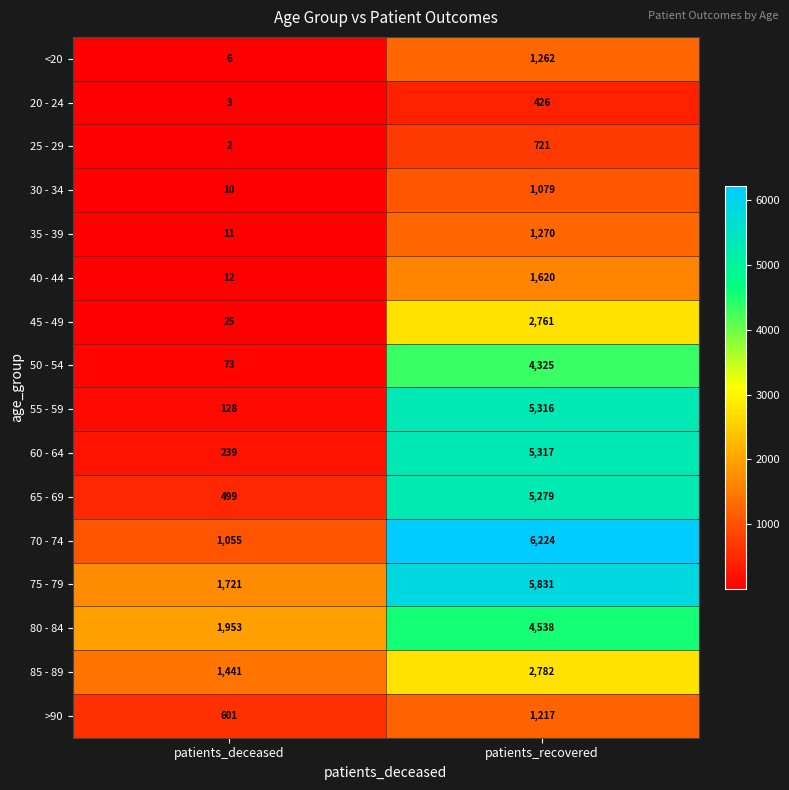

Between patients_deceased and patients_recovered, which series saw the biggest shift?

55 - 59